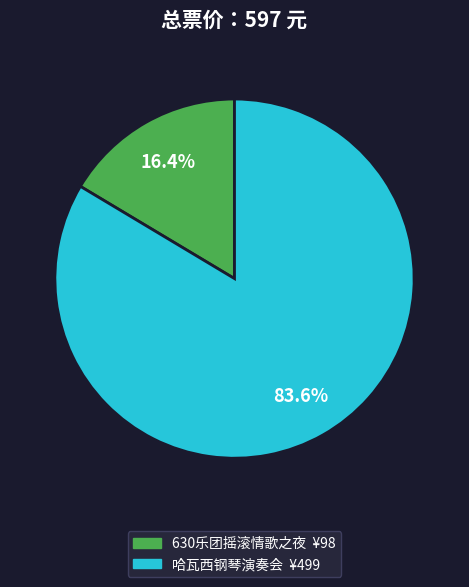

Is there a majority slice in this chart?

Yes